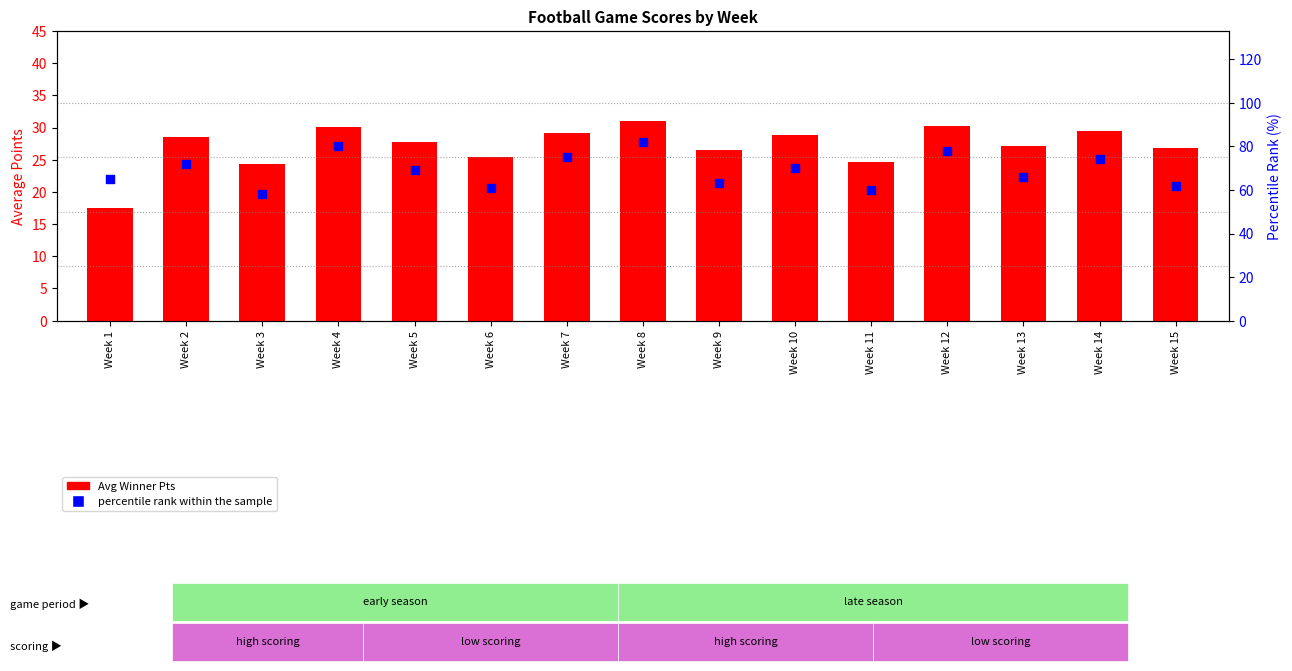

Which series has the largest total across all categories?

percentile rank within the sample